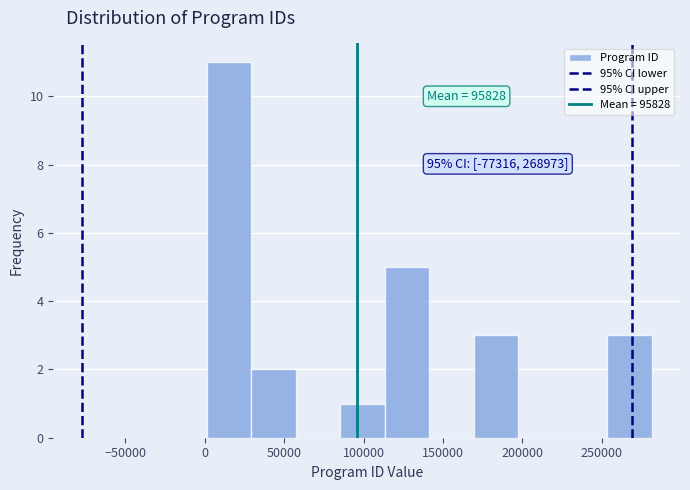

Which range on the x-axis has the tallest bar?

0 to 30000